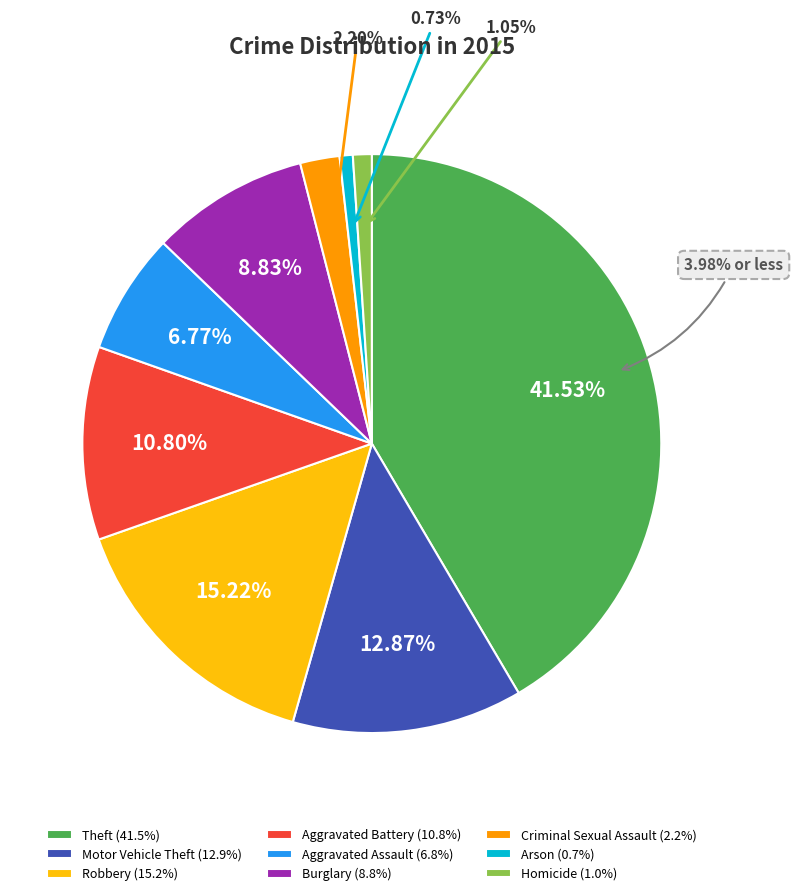

To the nearest percent, what is the difference between the Motor Vehicle Theft and Criminal Sexual Assault slice percentages?

11%